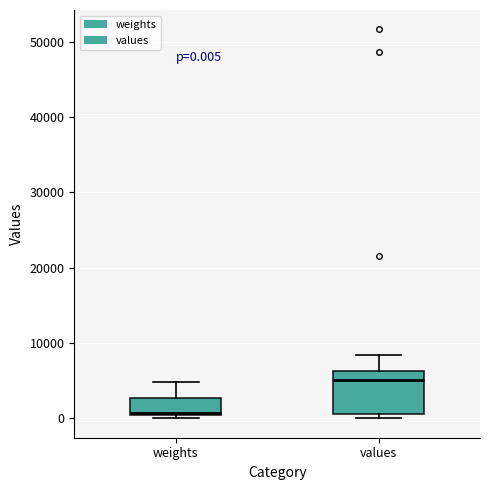

Which box's median line is the highest?

values